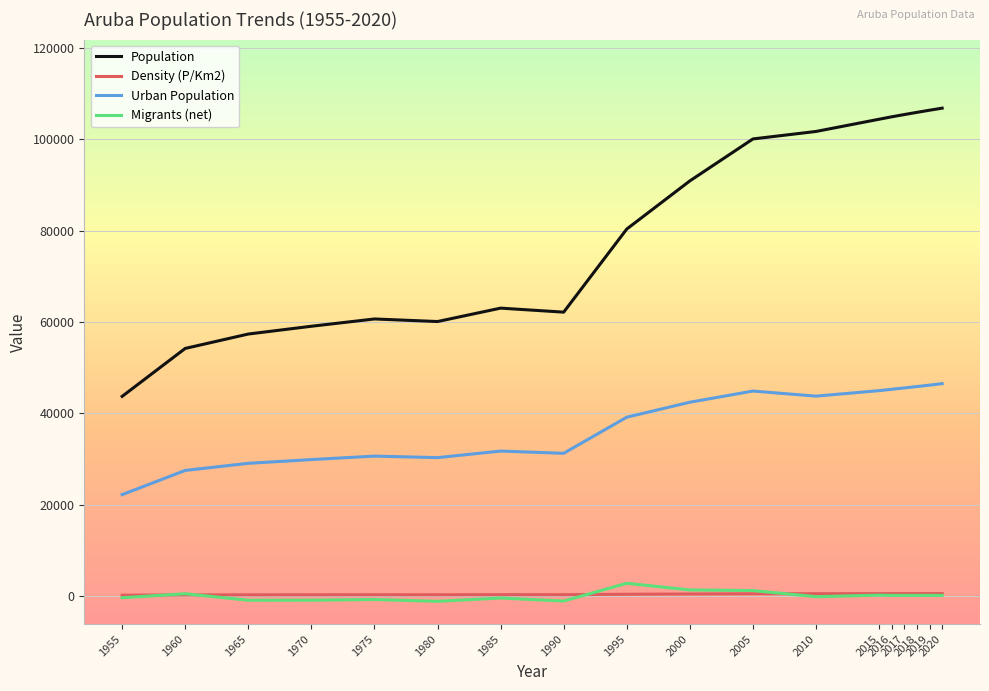

What is the difference between the maximum and second lowest values in the Density (P/Km2) series?

292